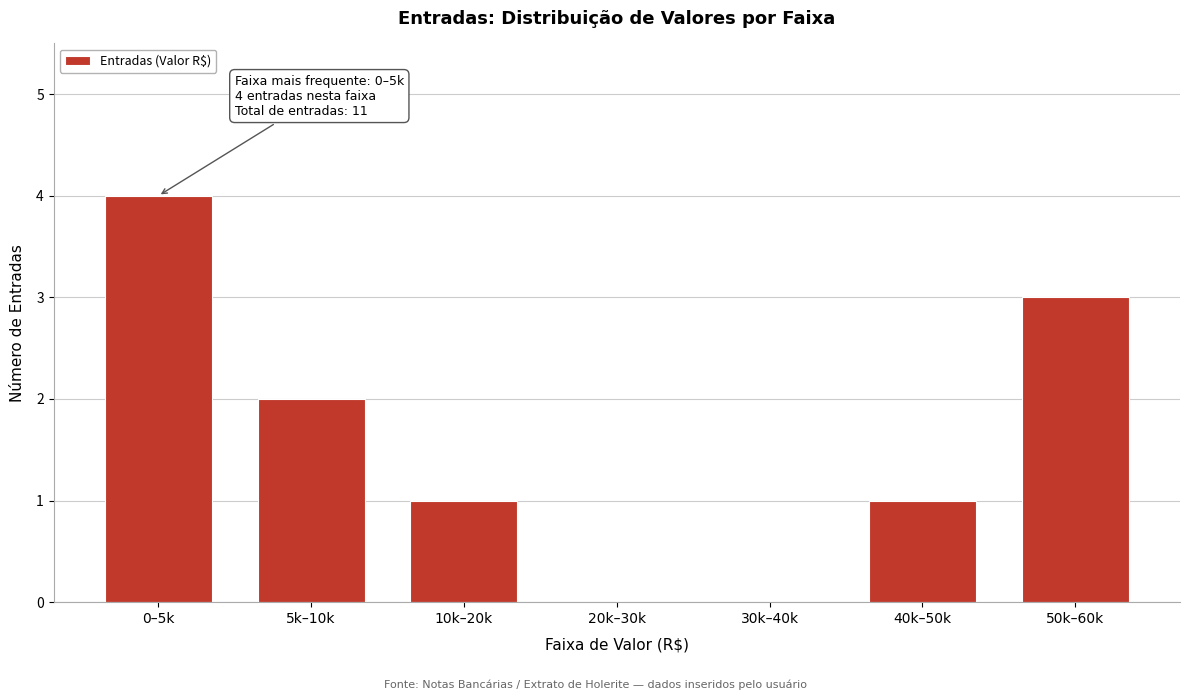

Reading left to right, extract all data points from this chart.

0–5k=4	5k–10k=2	10k–20k=1	20k–30k=0	30k–40k=0	40k–50k=1	50k–60k=3